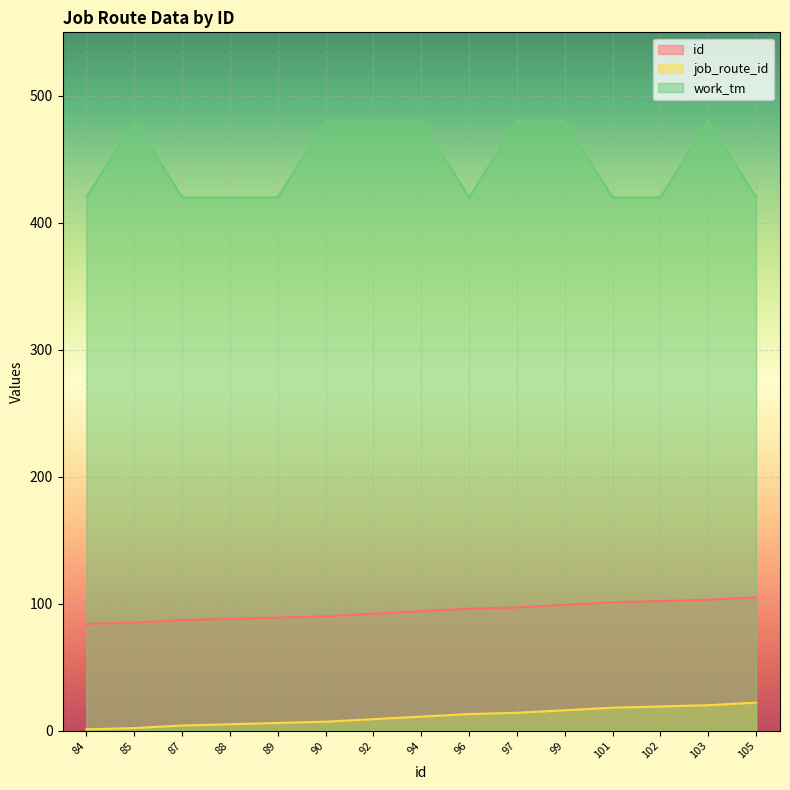

How many data points does each series have?

15